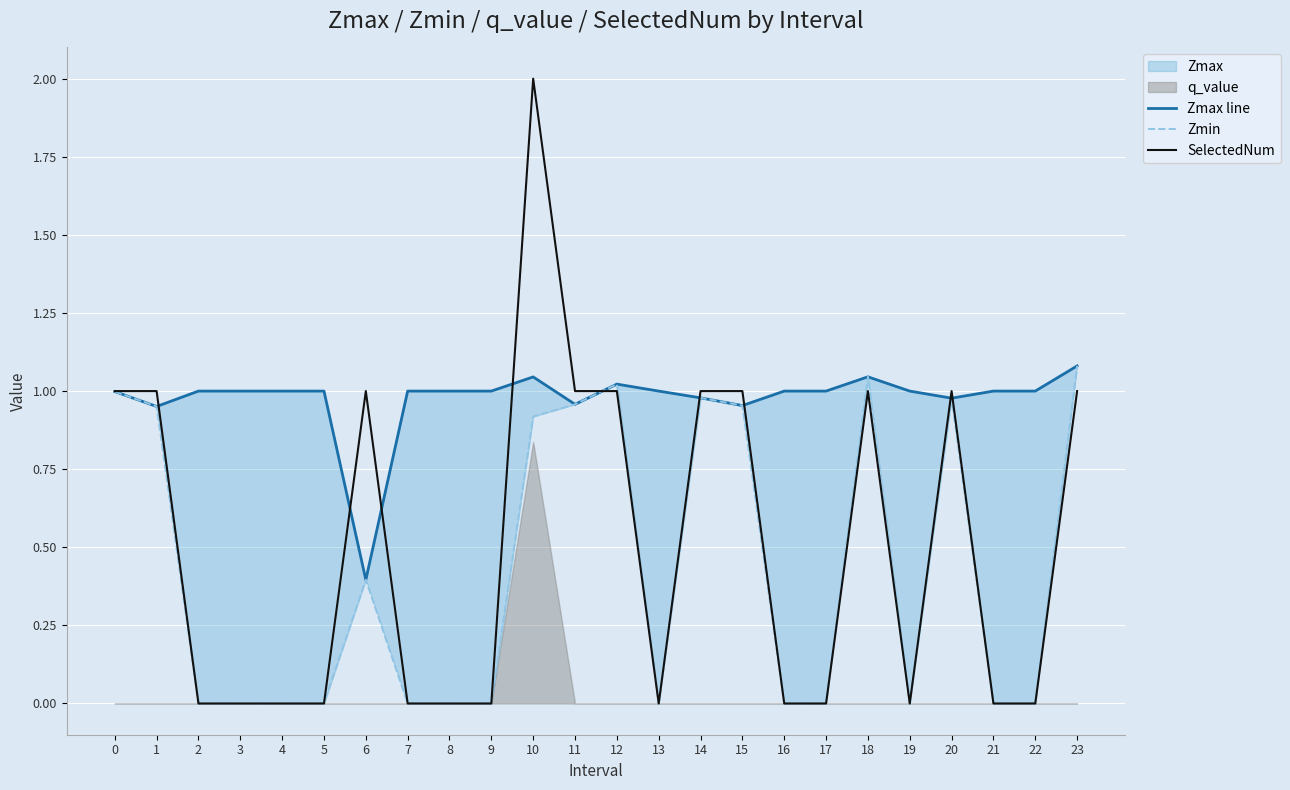

Is it true that SelectedNum equals 0.0 at 5?

True